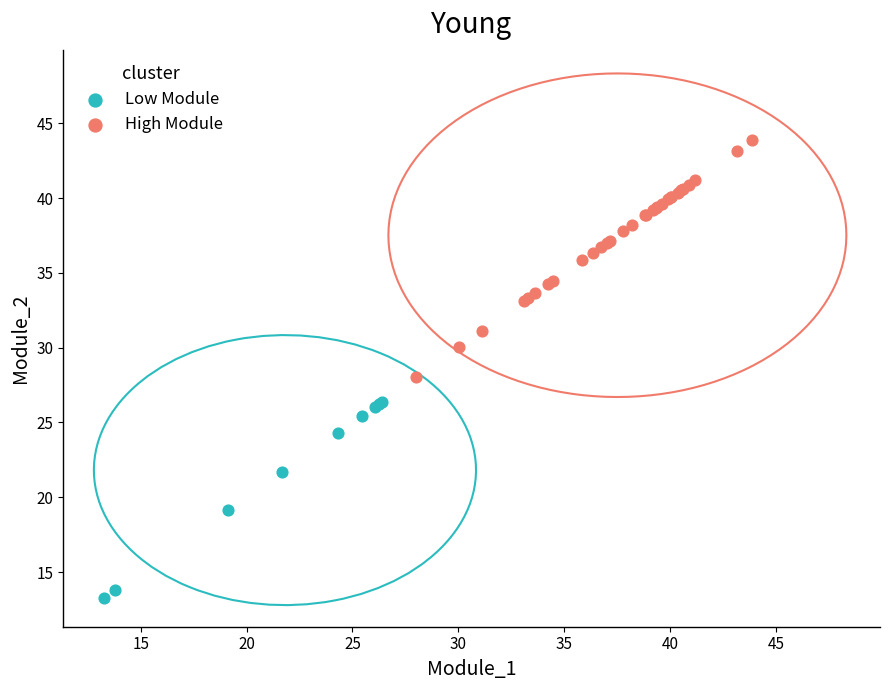

Which series has the largest Y range (max minus min)?

High Module